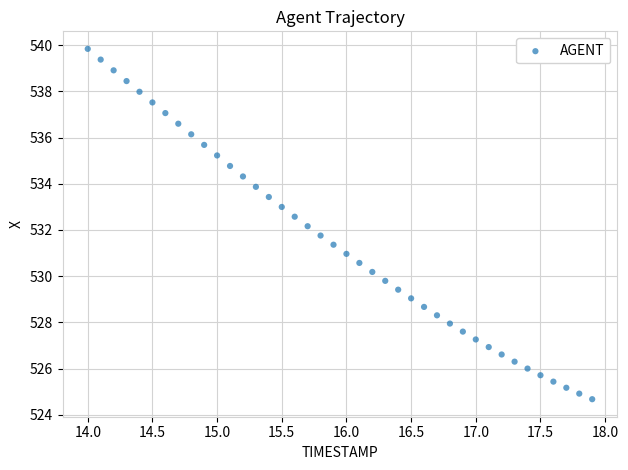

What is the range of Y values (max minus min)?

15.2